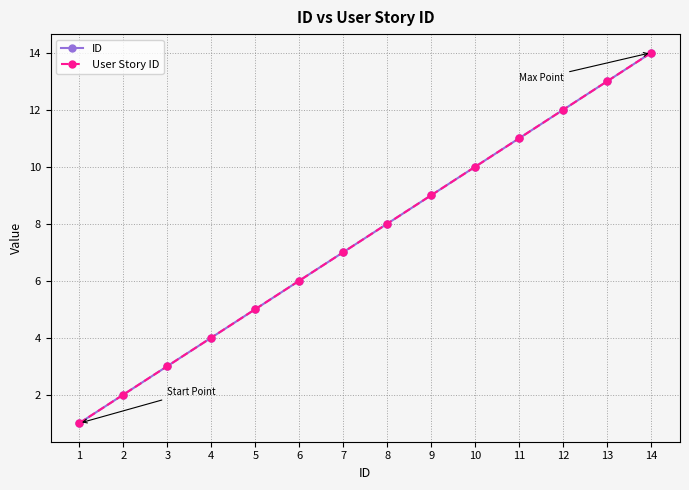

List the series in order of their peak value, lowest first.

ID, User Story ID